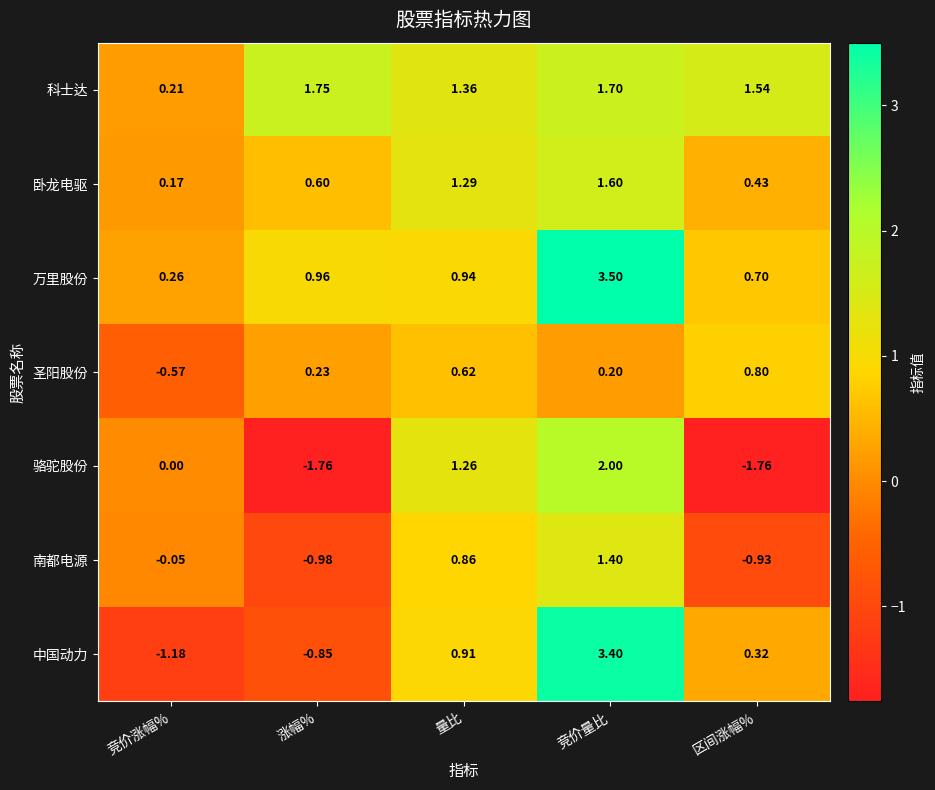

Where is 骆驼股份 nearest to the value 0?

竞价涨幅%